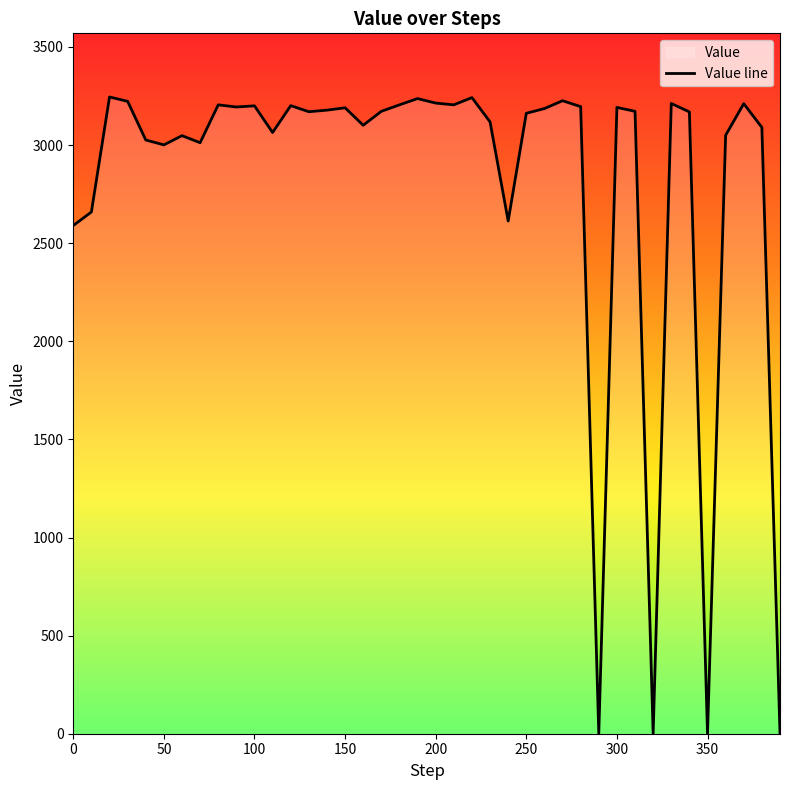

What is the difference between the maximum and minimum values?

3245